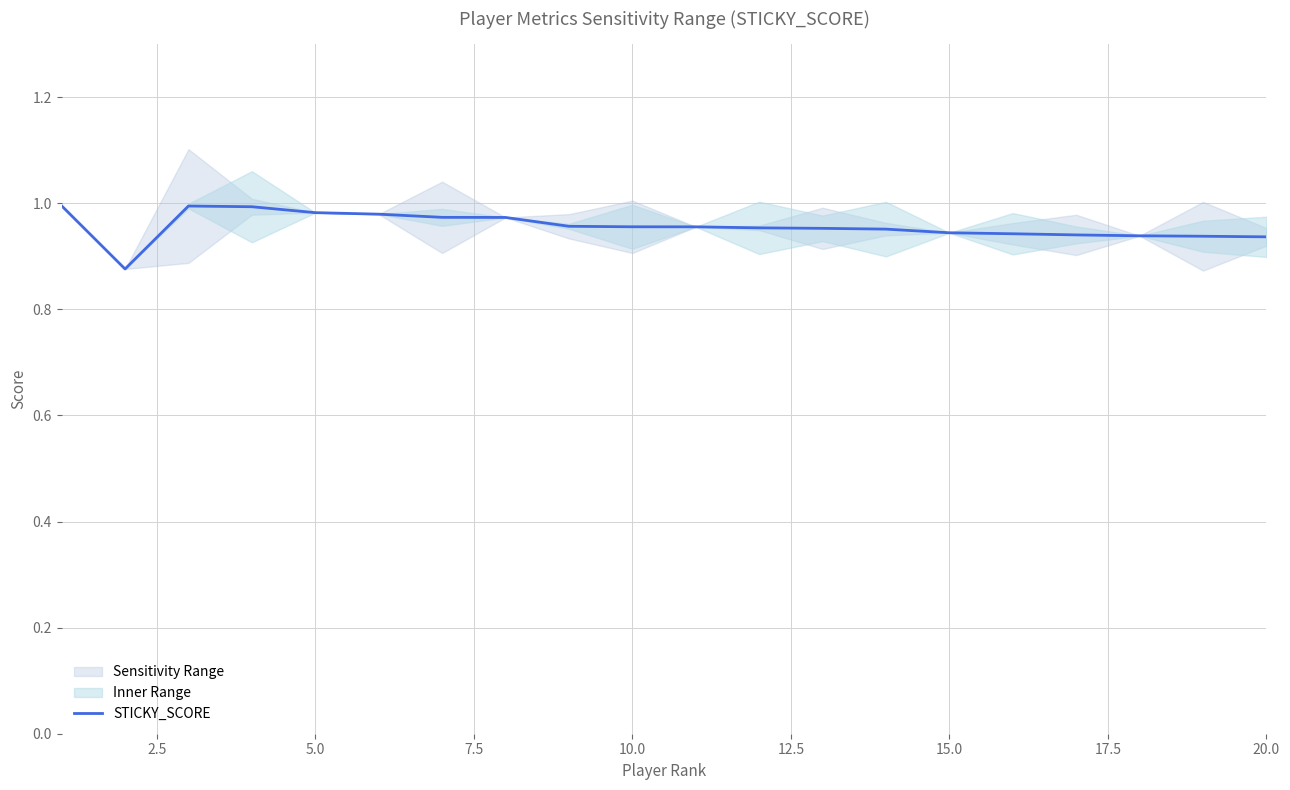

What is the greatest value displayed?

1.0